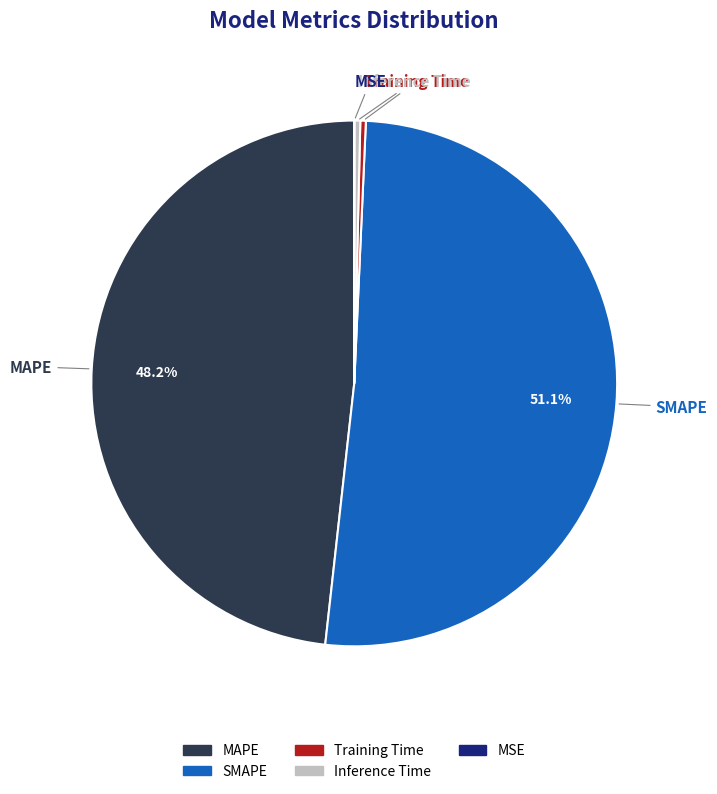

What portion of the pie excludes MAPE?

51.8%